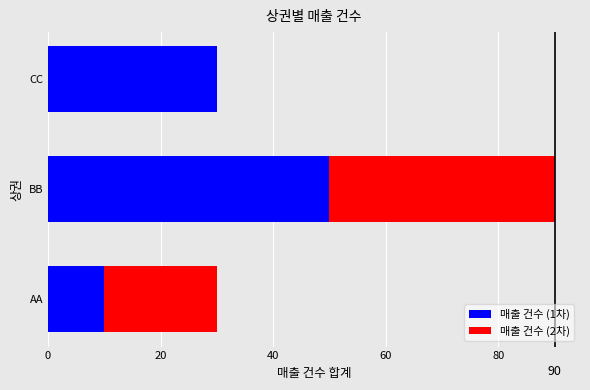

At which category is the sum across all series the highest?

BB